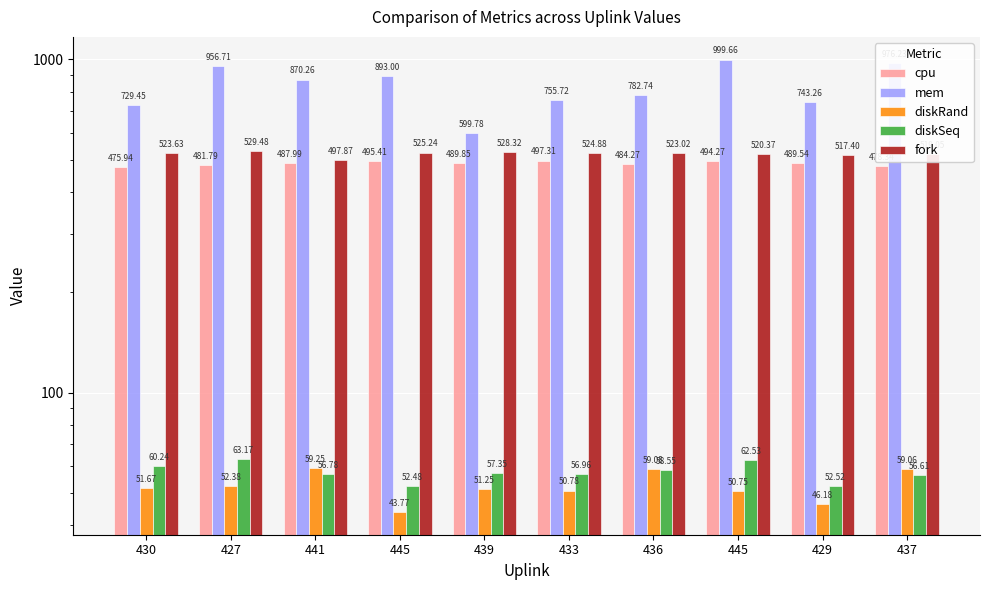

What is the difference between the highest and lowest values at 429?

697.1